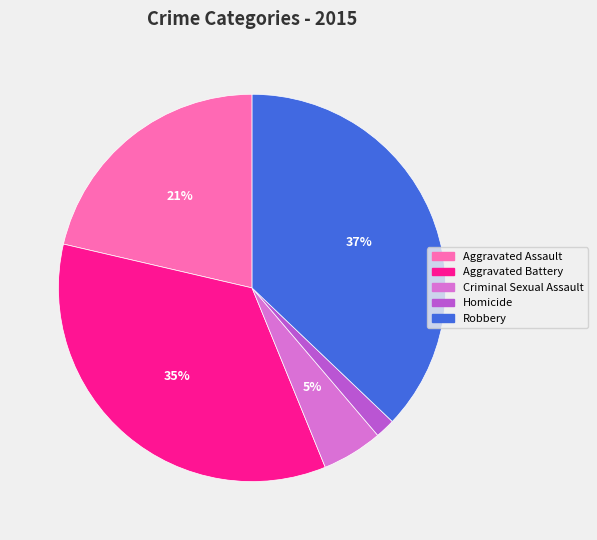

To the nearest percent, what percentage of the pie is Aggravated Assault?

21%